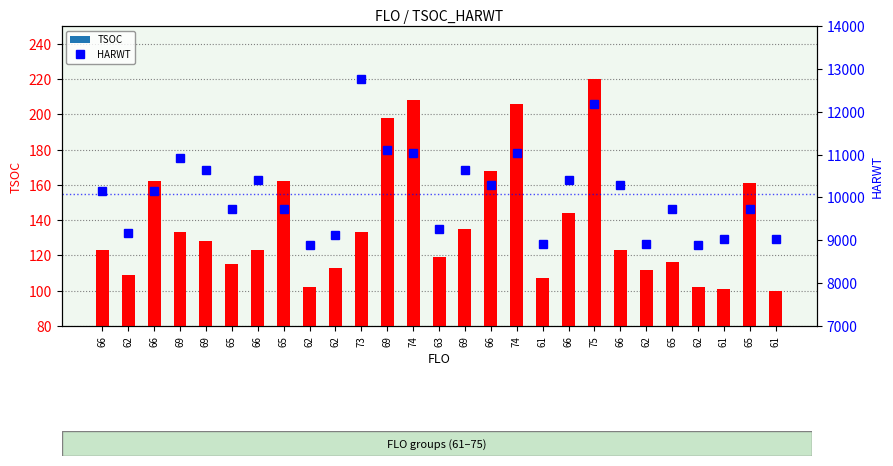

Where is HARWT nearest to the value 10826?

69